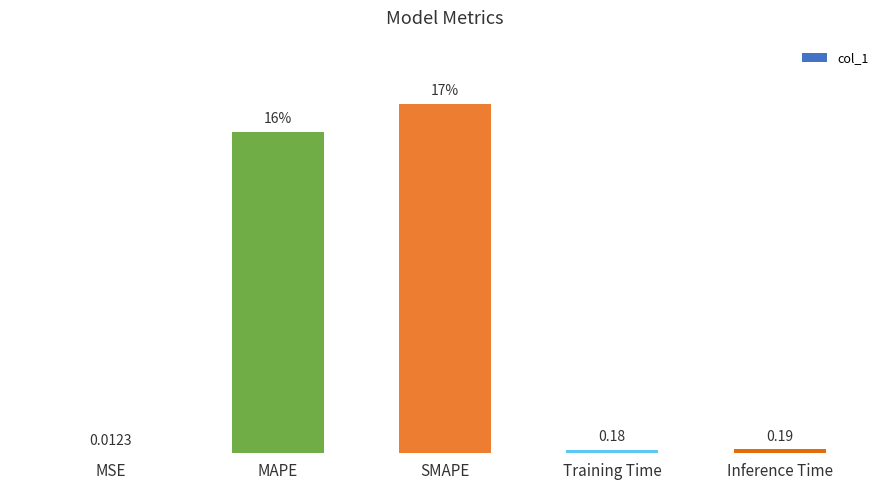

Which label corresponds to the largest value in the chart?

SMAPE